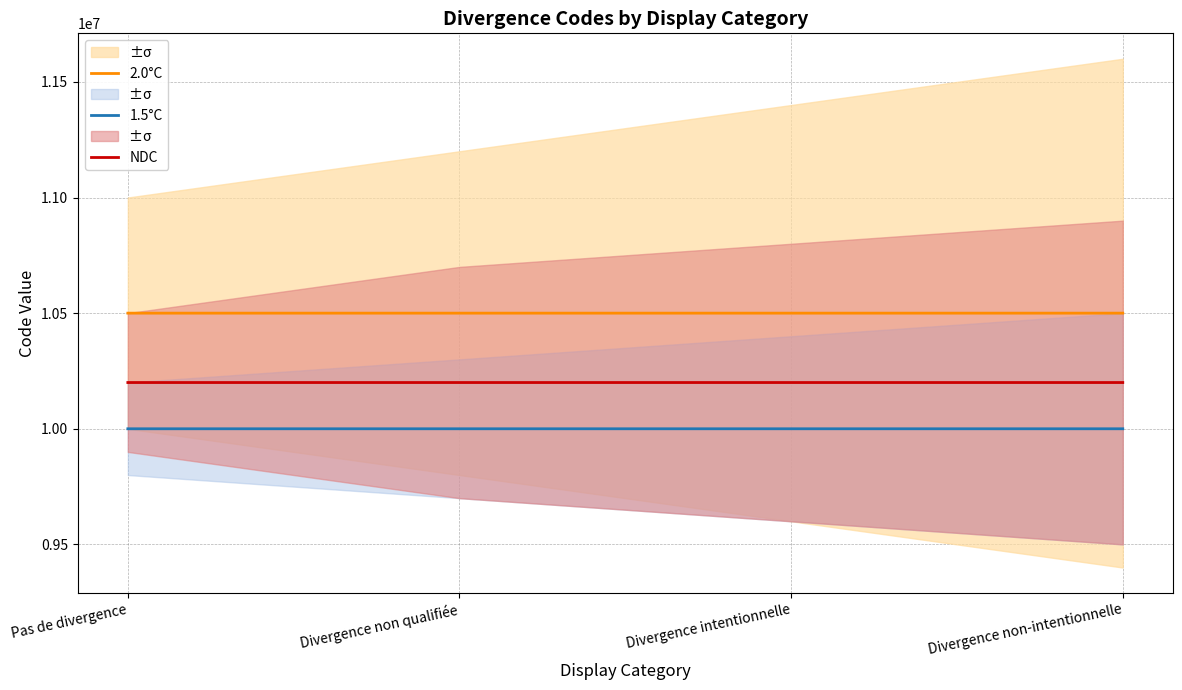

What is the label of the 2nd point from the left?

Divergence non qualifiée